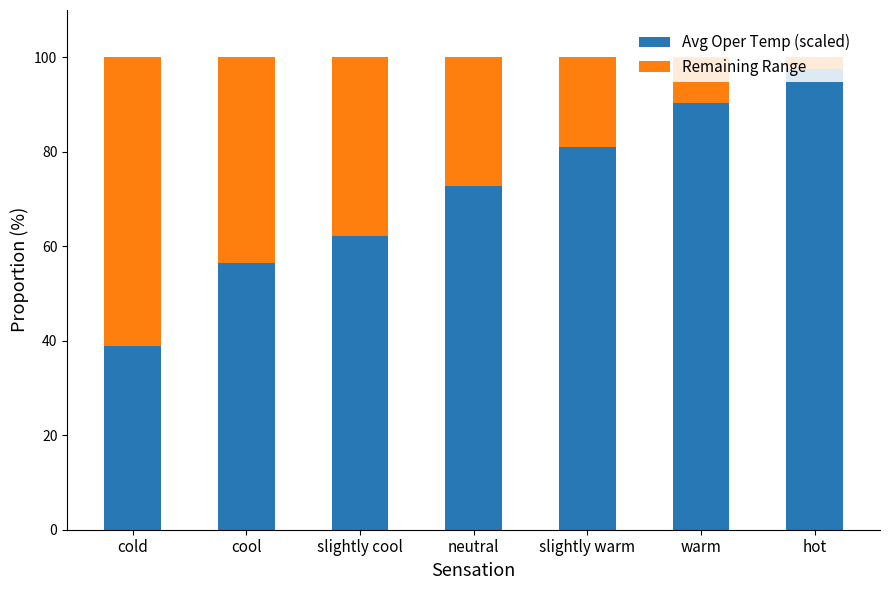

What is the approximate value of Avg Oper Temp (scaled) at warm?

90.3